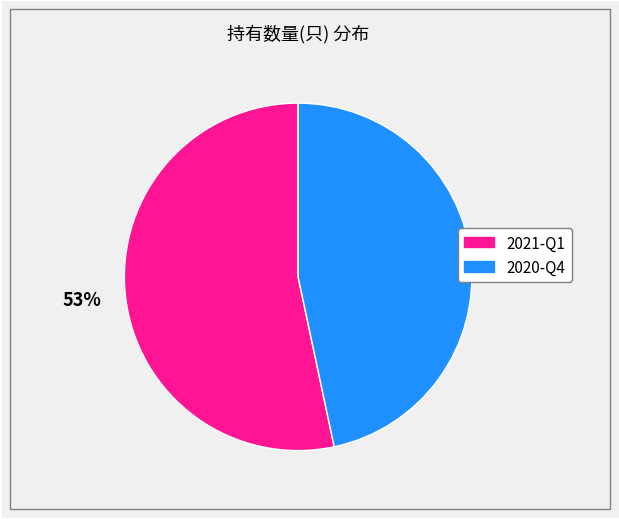

True or false: 2020-Q4 accounts for 41% of the total.

False